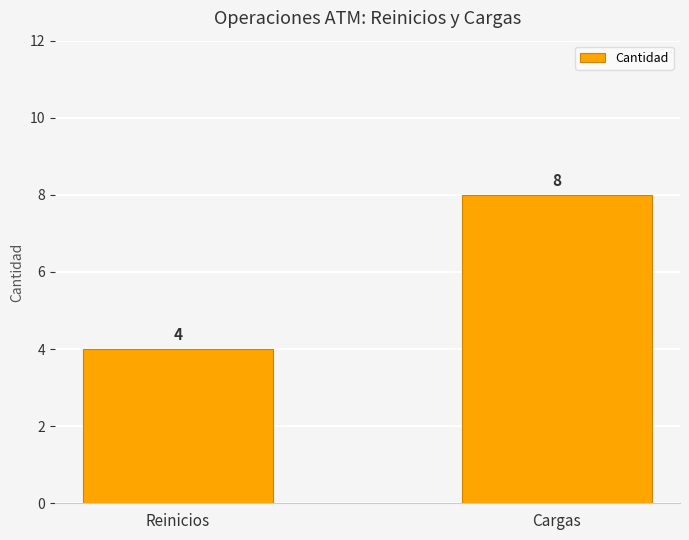

The chart shows a value of 3 at Reinicios. True or false?

False